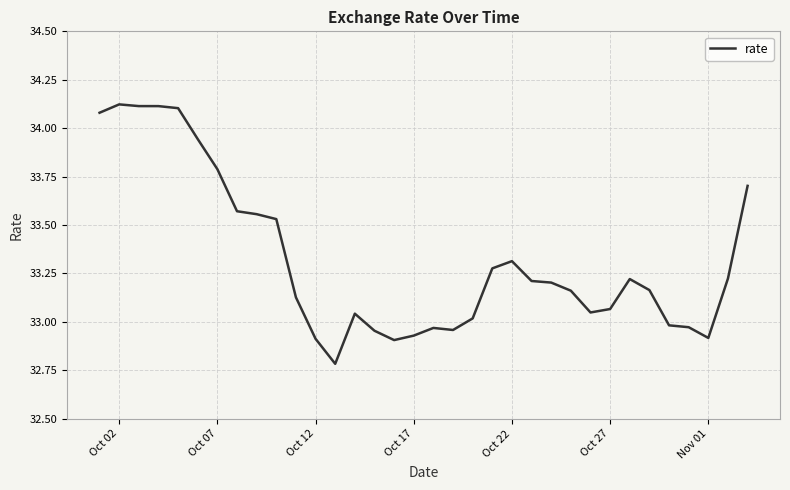

What is the difference between the maximum and minimum values?

1.3